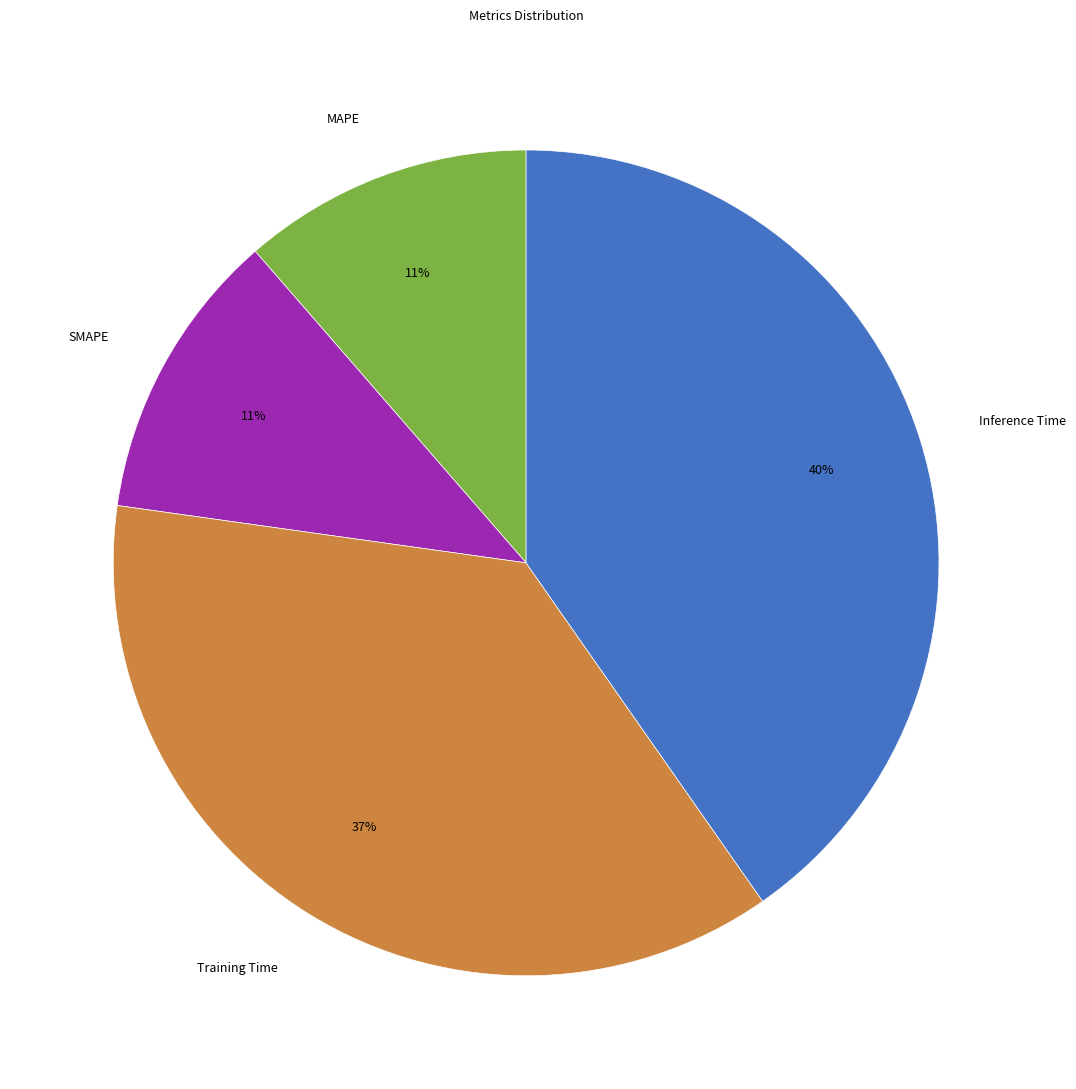

Do Inference Time and SMAPE together represent more than half of the pie?

Yes